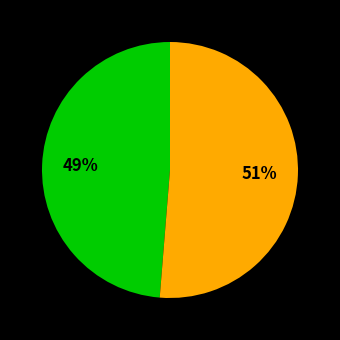

Is there any slice that represents more than half of the pie?

Yes